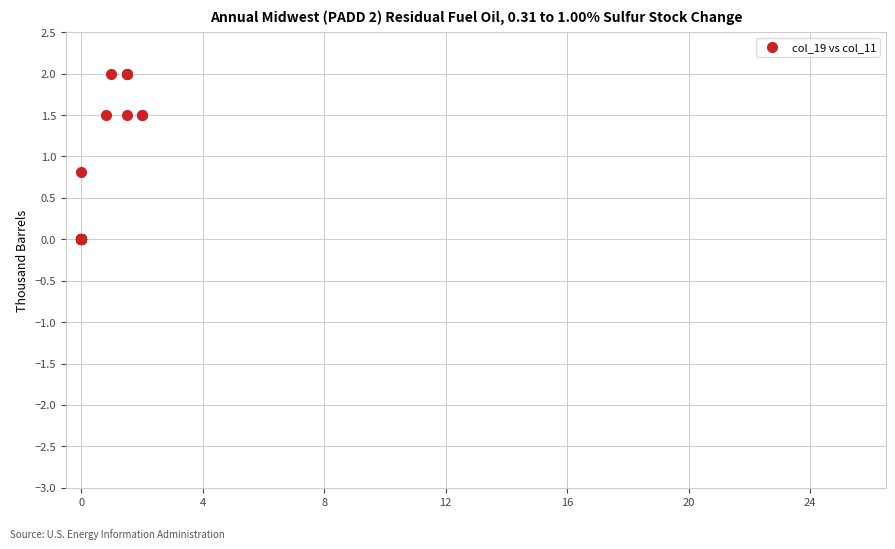

What Y value in the scatter plot is closest to 1?

0.8